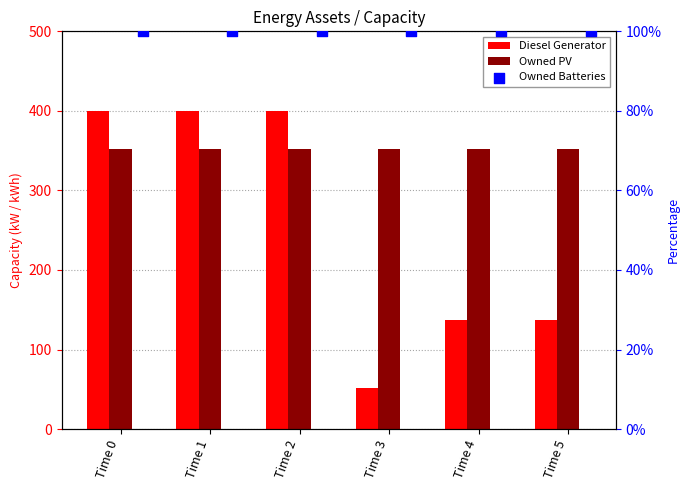

Which series has the widest spread of Y values?

Diesel Generator